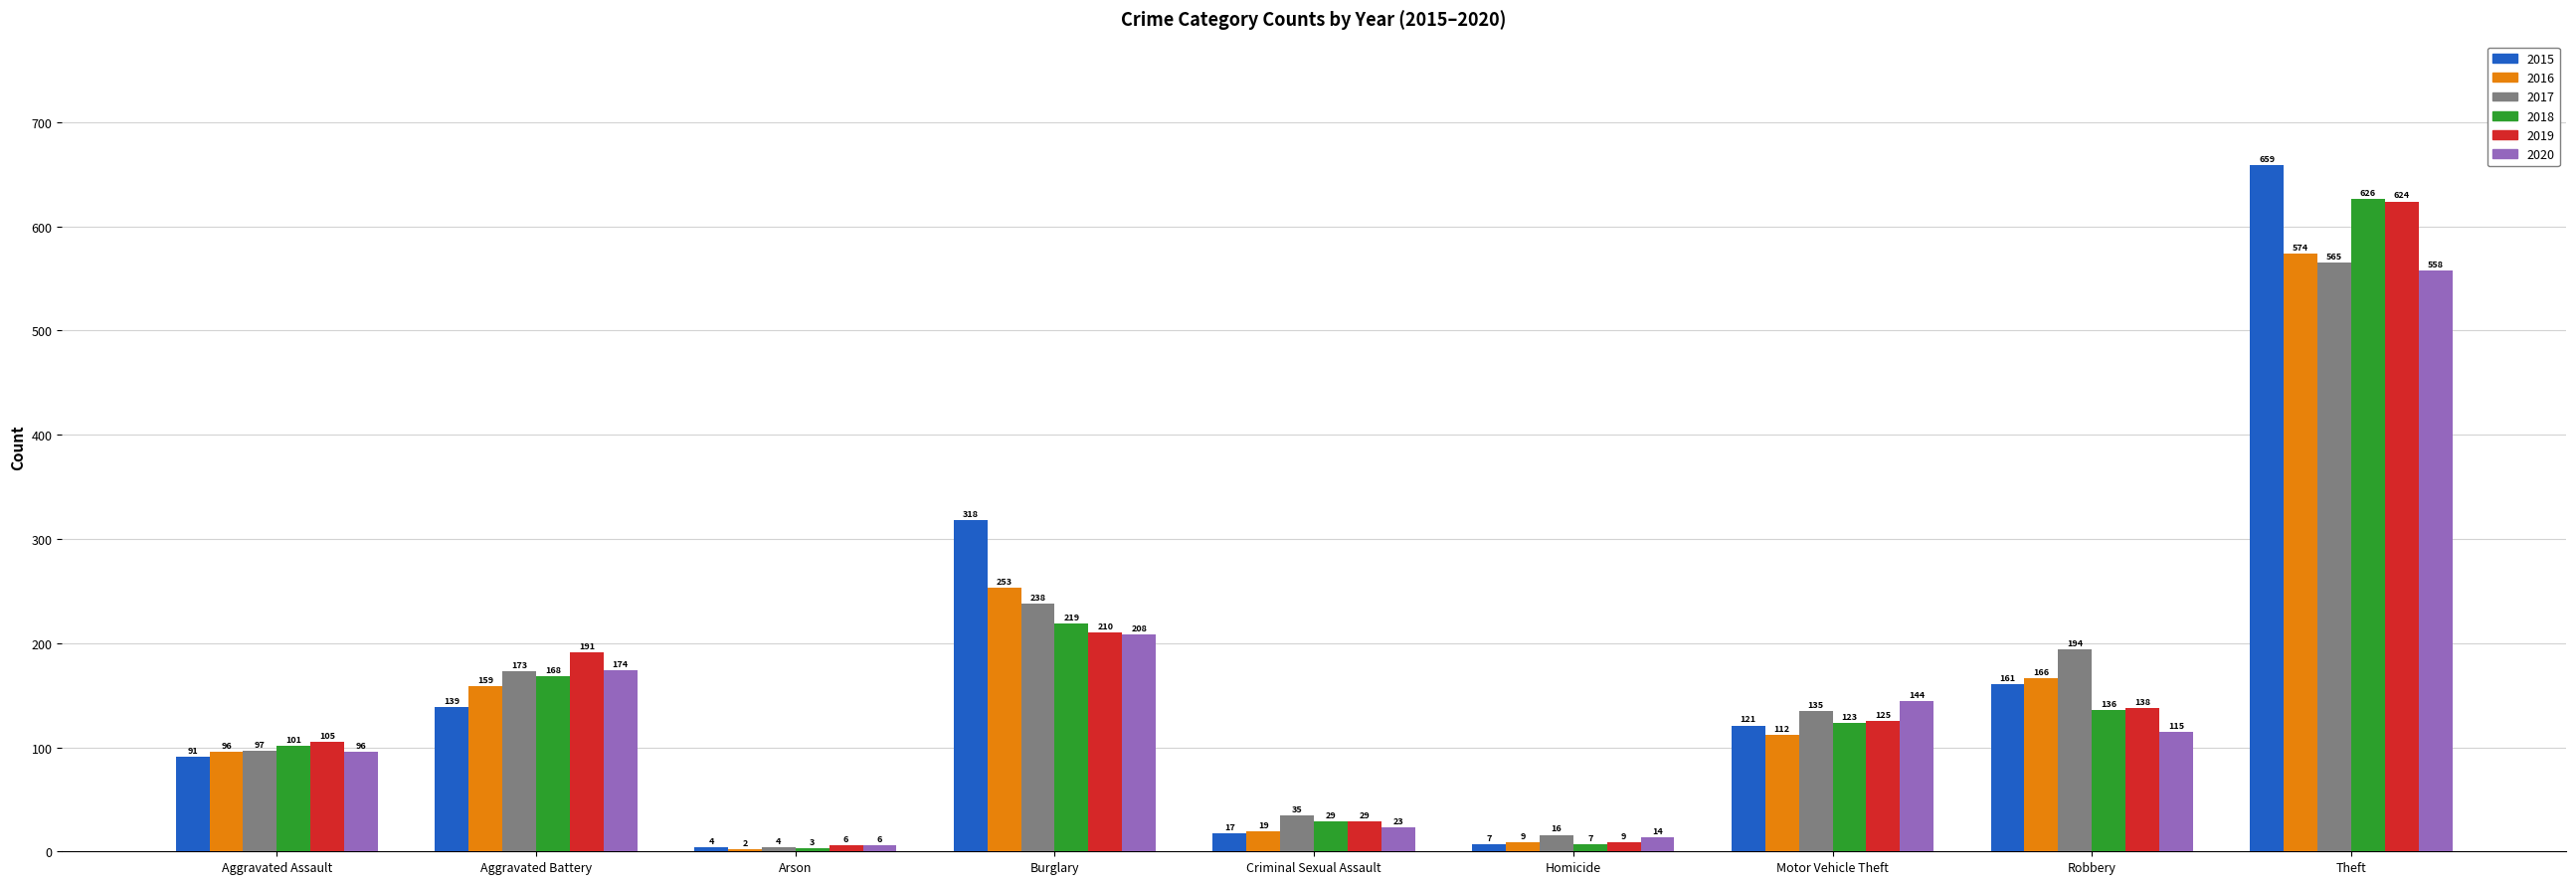

What is the total value across all series at Aggravated Assault?

586